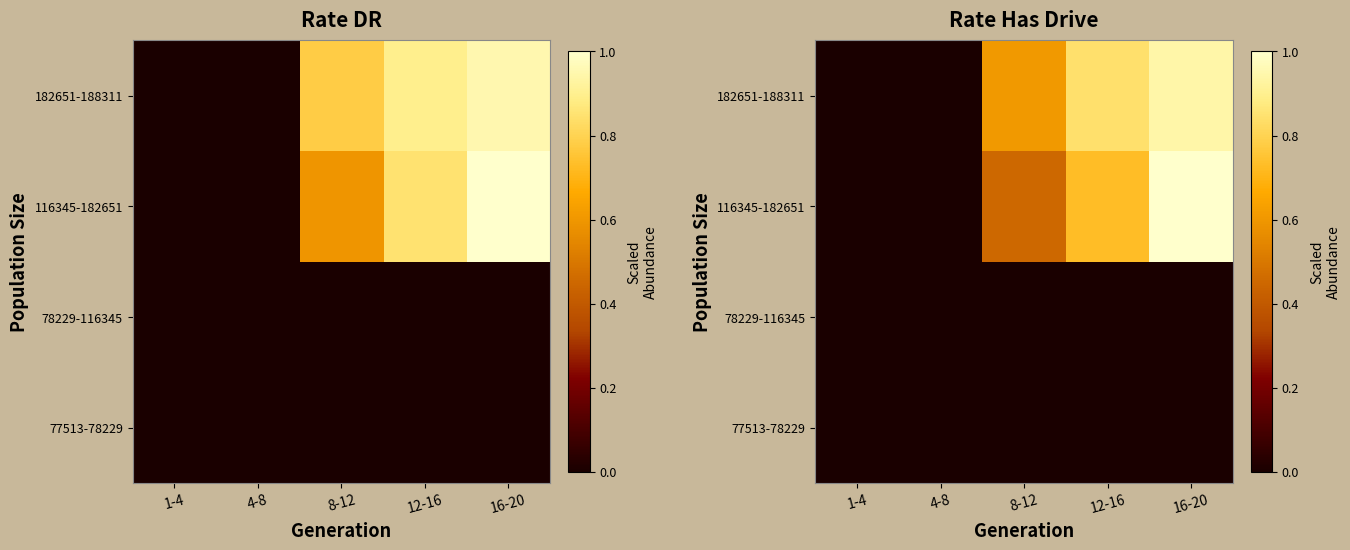

The value of 78229-116345 at 12-16 is 0.0. True or false?

True